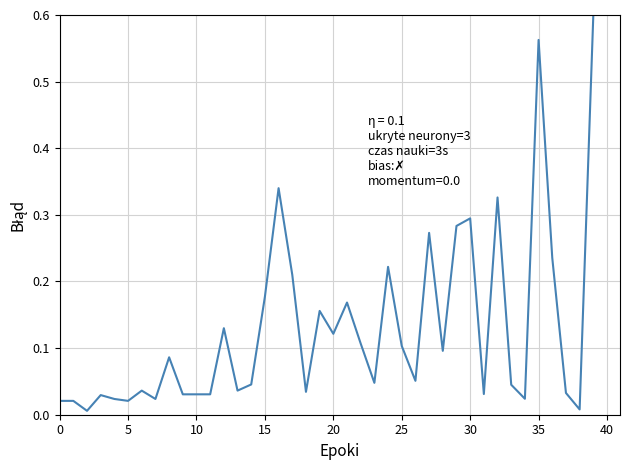

What is the label of the 1st point from the right?

39